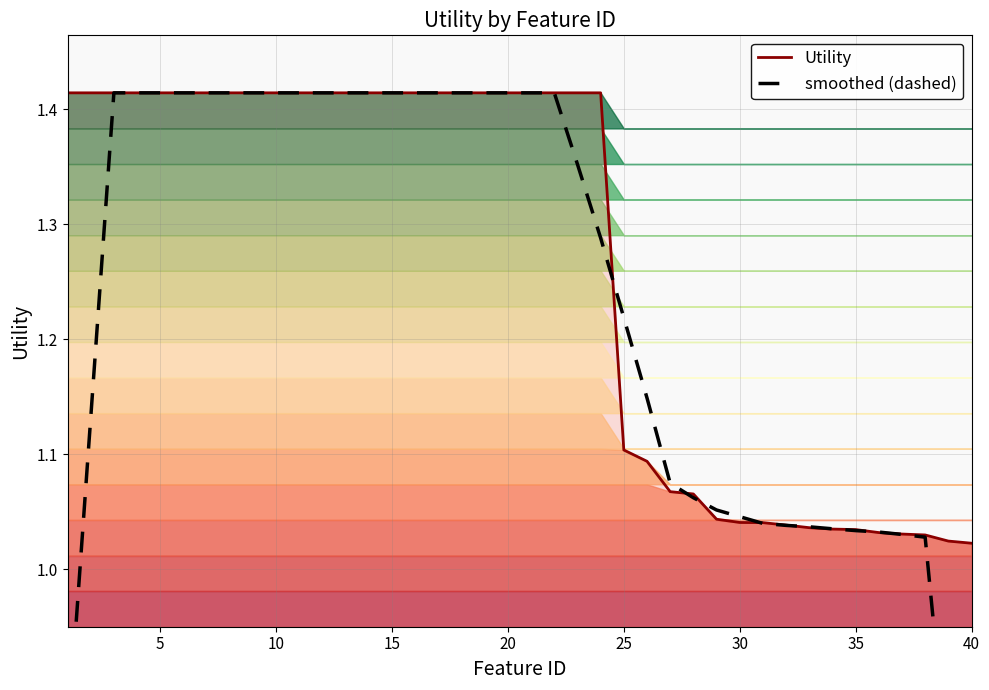

Does the chart have visible grid lines?

Yes